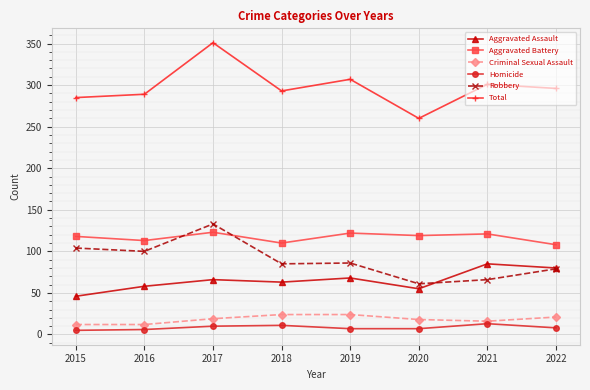

What is the difference between the highest and lowest values at 2017?

341